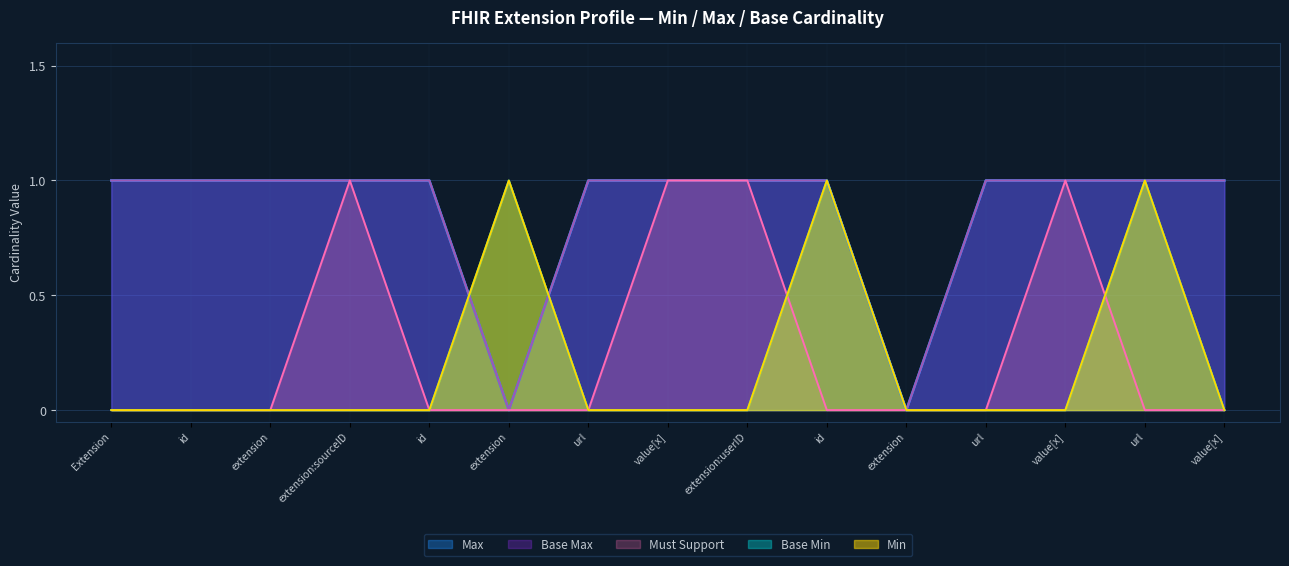

What is the label of the 8th point from the right?

value[x]